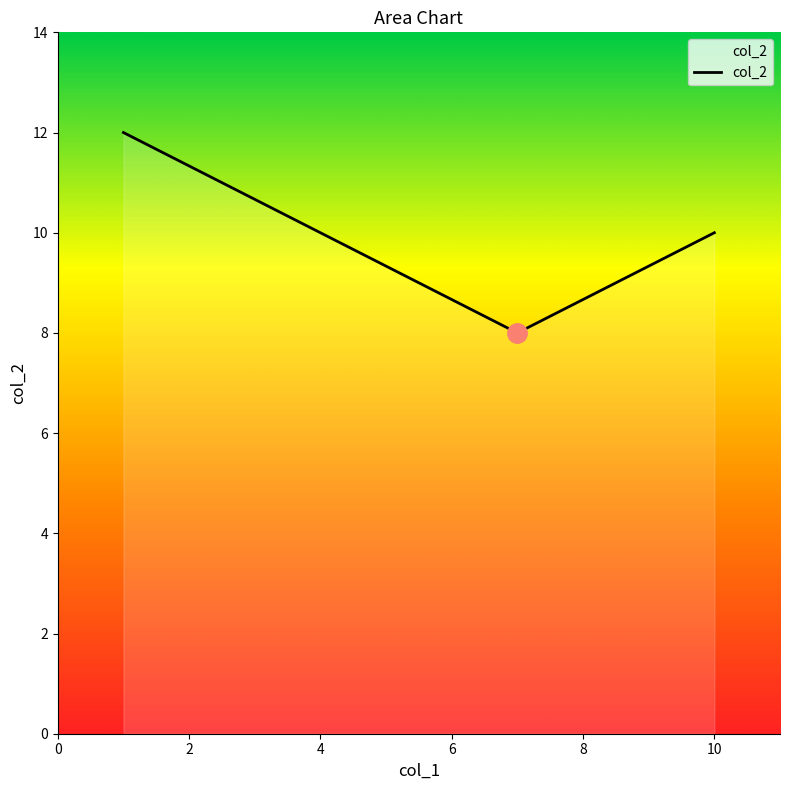

What is the average value?

10